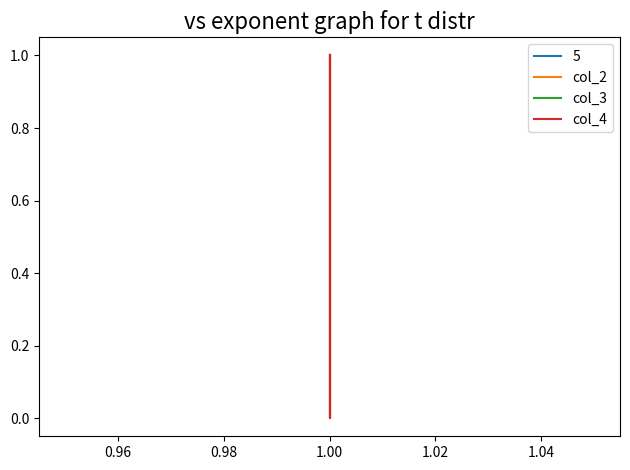

What is the difference between the second highest and minimum values in the col_3 series?

1